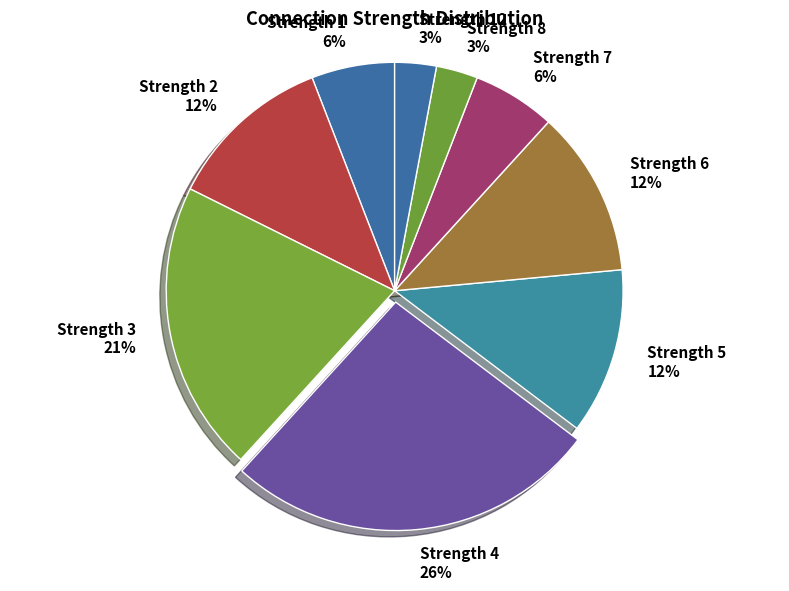

Combined, do Strength 3 and Strength 4 account for over 50%?

No